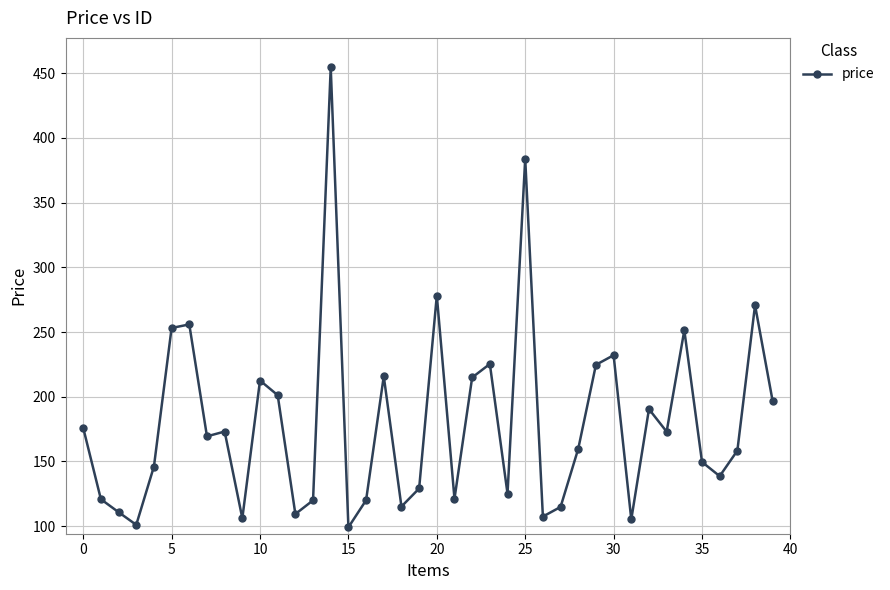

What is the value of the 20th point from the left?

129.1